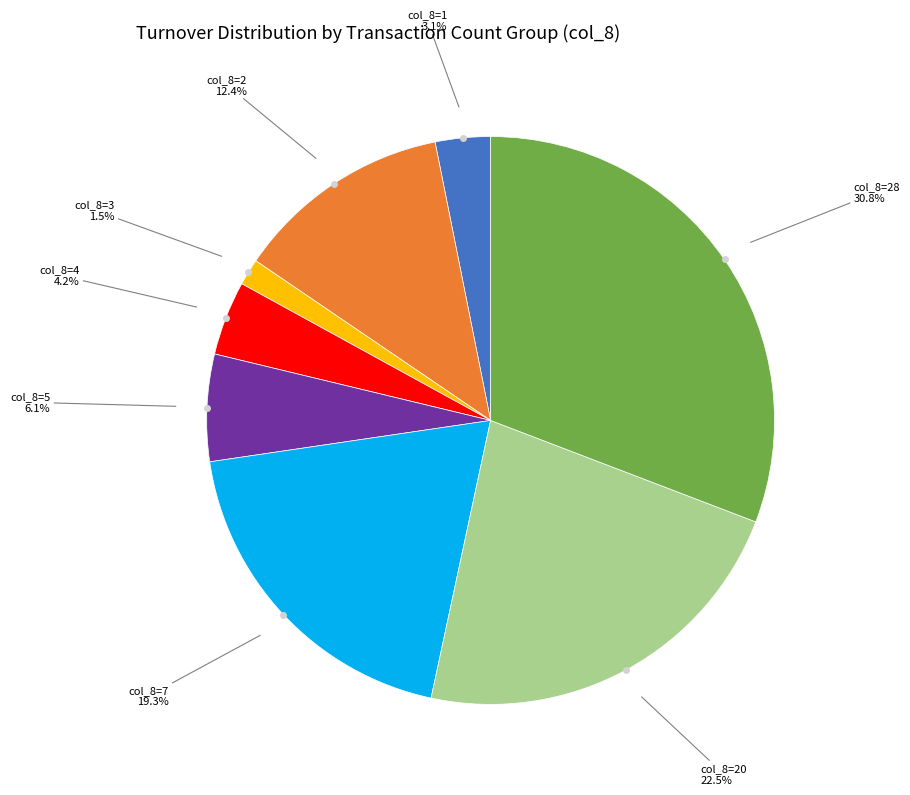

Does any single category account for the majority?

No